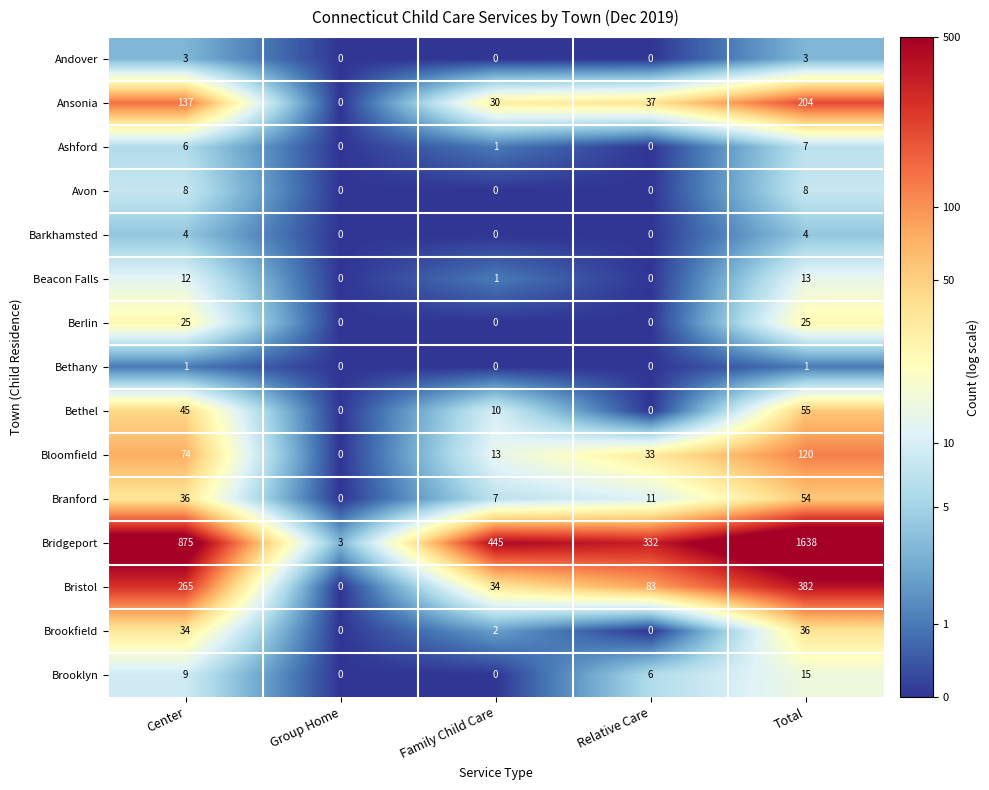

Rank the series by their maximum value, from lowest to highest.

Bethany, Andover, Barkhamsted, Ashford, Avon, Beacon Falls, Brooklyn, Berlin, Brookfield, Branford, Bethel, Bloomfield, Ansonia, Bristol, Bridgeport